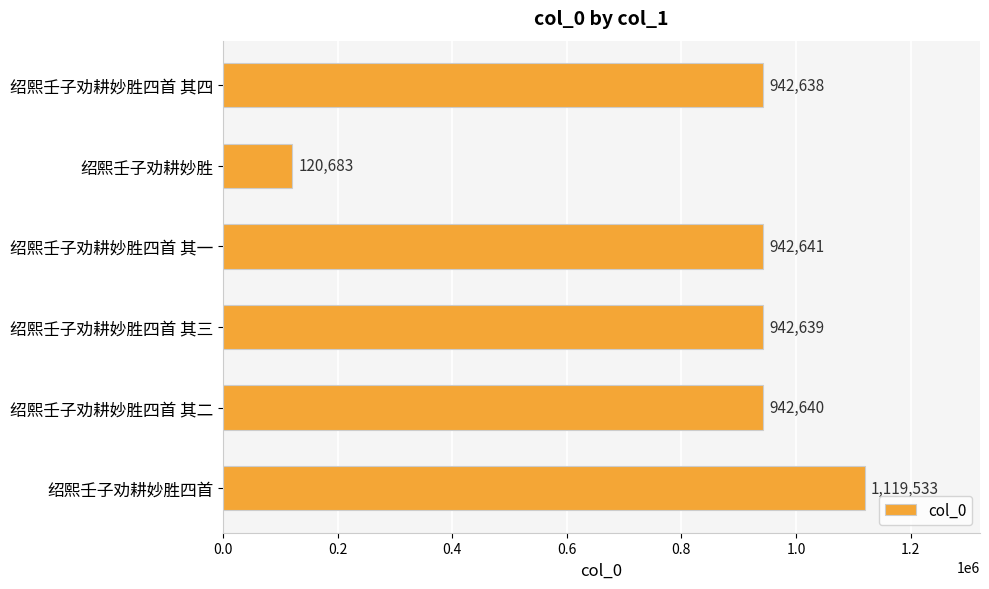

True or false: the data shows 942641 at 绍熙壬子劝耕妙胜四首 其一.

True